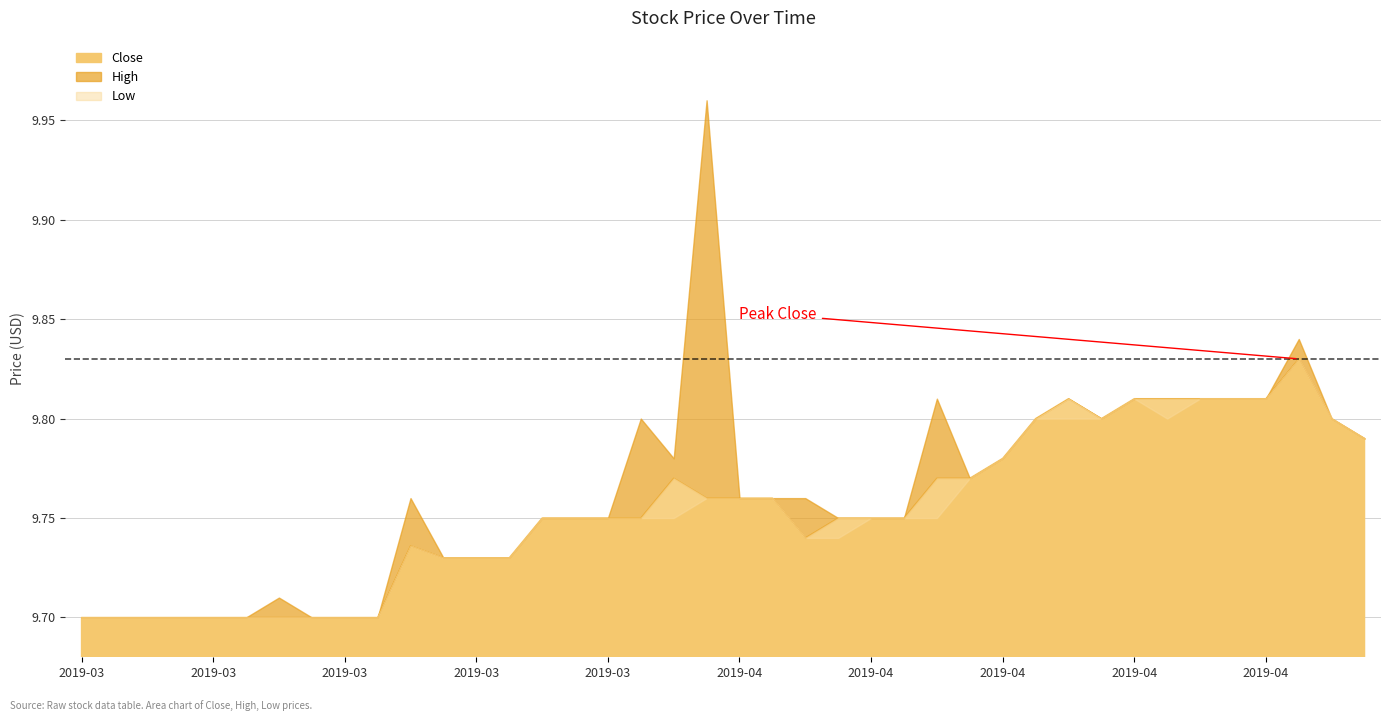

Reading left to right, transcribe all the data shown in this chart.

Close: 9.7	9.7	9.7	9.7	9.7	9.7	9.7	9.7	9.7	9.7	9.7	9.7	9.7	9.7	9.8	9.8	9.8	9.8	9.8	9.8	9.8	9.8	9.7	9.8	9.8	9.8	9.8	9.8	9.8	9.8	9.8	9.8	9.8	9.8	9.8	9.8	9.8	9.8	9.8	9.8
High: 9.7	9.7	9.7	9.7	9.7	9.7	9.7	9.7	9.7	9.7	9.8	9.7	9.7	9.7	9.8	9.8	9.8	9.8	9.8	10.0	9.8	9.8	9.8	9.8	9.8	9.8	9.8	9.8	9.8	9.8	9.8	9.8	9.8	9.8	9.8	9.8	9.8	9.8	9.8	9.8
Low: 9.7	9.7	9.7	9.7	9.7	9.7	9.7	9.7	9.7	9.7	9.7	9.7	9.7	9.7	9.8	9.8	9.8	9.8	9.8	9.8	9.8	9.8	9.7	9.7	9.8	9.8	9.8	9.8	9.8	9.8	9.8	9.8	9.8	9.8	9.8	9.8	9.8	9.8	9.8	9.8